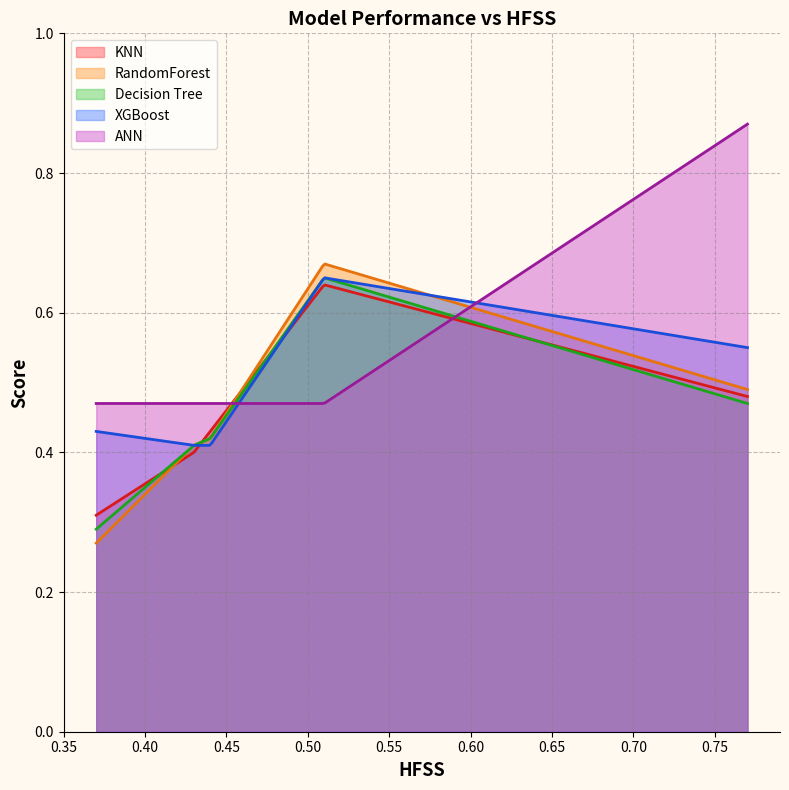

Which series has the largest total across all categories?

ANN